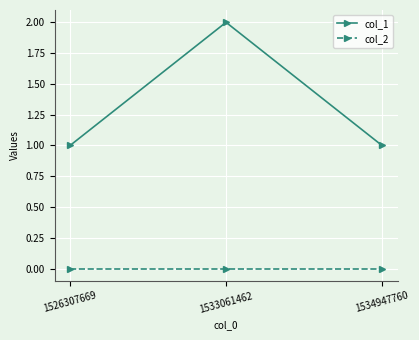

Reading right to left, what are all the values shown in this chart?

col_1: 1534947760=1	1533061462=2	1526307669=1
col_2: 1534947760=0	1533061462=0	1526307669=0